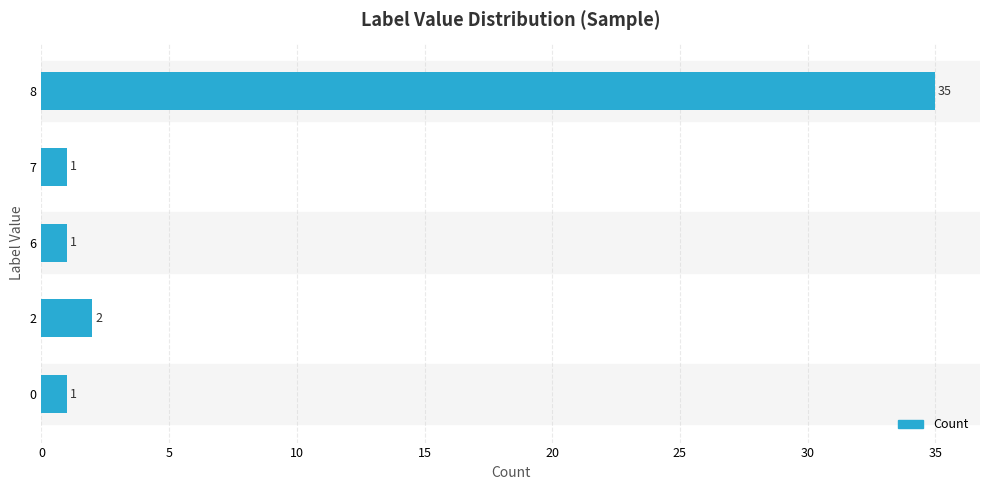

Which has a higher value, 8 or 6?

8